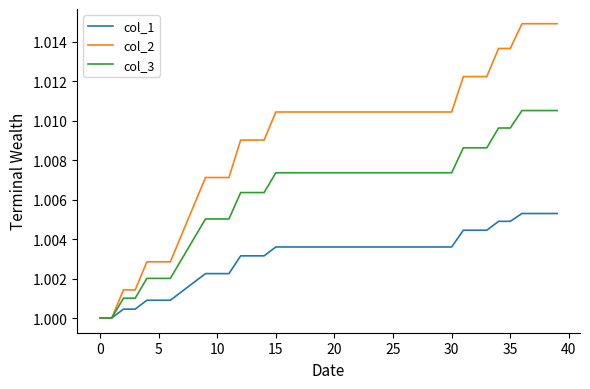

Which series has the widest spread of values?

col_2